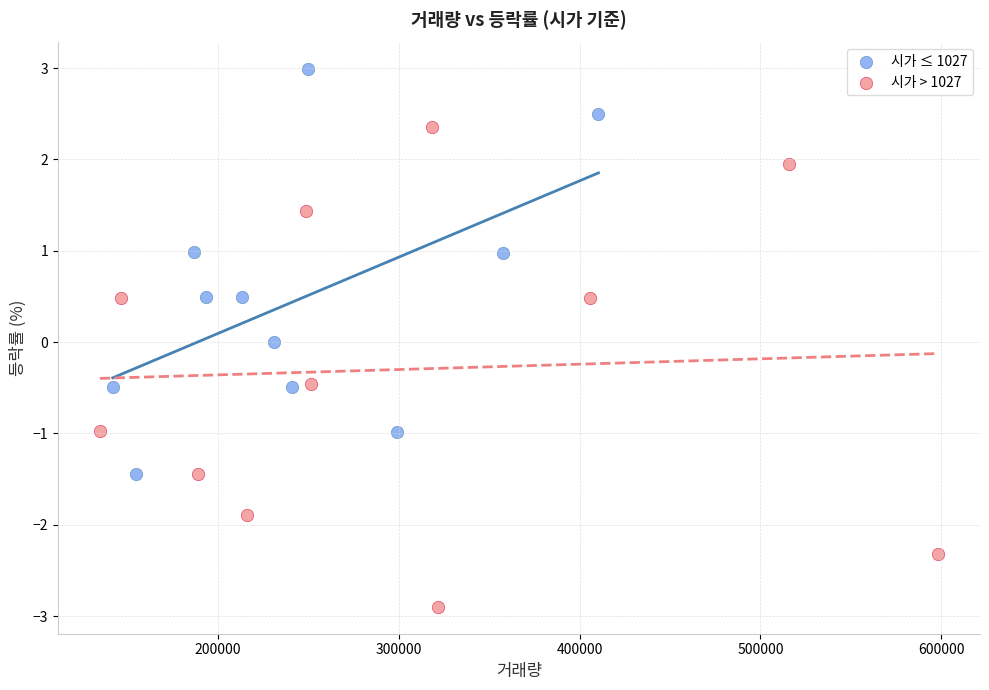

Which series contains the lowest Y value?

시가 > 1027